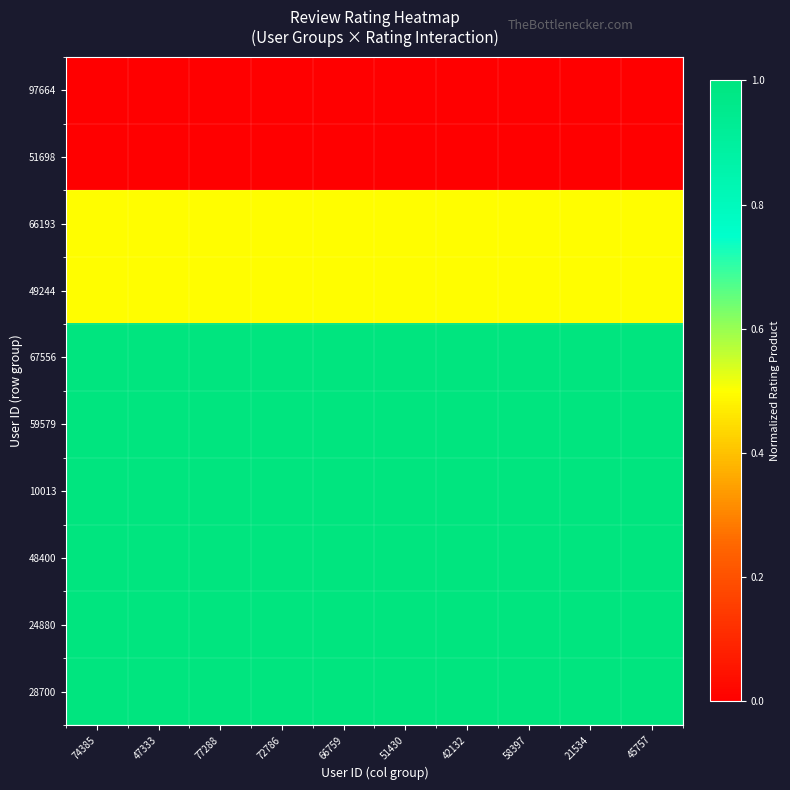

Reading left to right, transcribe all the data shown in this chart.

97664: 74385=0.0	47333=0.0	77288=0.0	72786=0.0	66759=0.0	51430=0.0	42132=0.0	58397=0.0	21534=0.0	45757=0.0
51698: 74385=0.0	47333=0.0	77288=0.0	72786=0.0	66759=0.0	51430=0.0	42132=0.0	58397=0.0	21534=0.0	45757=0.0
66193: 74385=0.5	47333=0.5	77288=0.5	72786=0.5	66759=0.5	51430=0.5	42132=0.5	58397=0.5	21534=0.5	45757=0.5
49244: 74385=0.5	47333=0.5	77288=0.5	72786=0.5	66759=0.5	51430=0.5	42132=0.5	58397=0.5	21534=0.5	45757=0.5
67556: 74385=1.0	47333=1.0	77288=1.0	72786=1.0	66759=1.0	51430=1.0	42132=1.0	58397=1.0	21534=1.0	45757=1.0
59579: 74385=1.0	47333=1.0	77288=1.0	72786=1.0	66759=1.0	51430=1.0	42132=1.0	58397=1.0	21534=1.0	45757=1.0
10013: 74385=1.0	47333=1.0	77288=1.0	72786=1.0	66759=1.0	51430=1.0	42132=1.0	58397=1.0	21534=1.0	45757=1.0
48400: 74385=1.0	47333=1.0	77288=1.0	72786=1.0	66759=1.0	51430=1.0	42132=1.0	58397=1.0	21534=1.0	45757=1.0
24880: 74385=1.0	47333=1.0	77288=1.0	72786=1.0	66759=1.0	51430=1.0	42132=1.0	58397=1.0	21534=1.0	45757=1.0
28700: 74385=1.0	47333=1.0	77288=1.0	72786=1.0	66759=1.0	51430=1.0	42132=1.0	58397=1.0	21534=1.0	45757=1.0